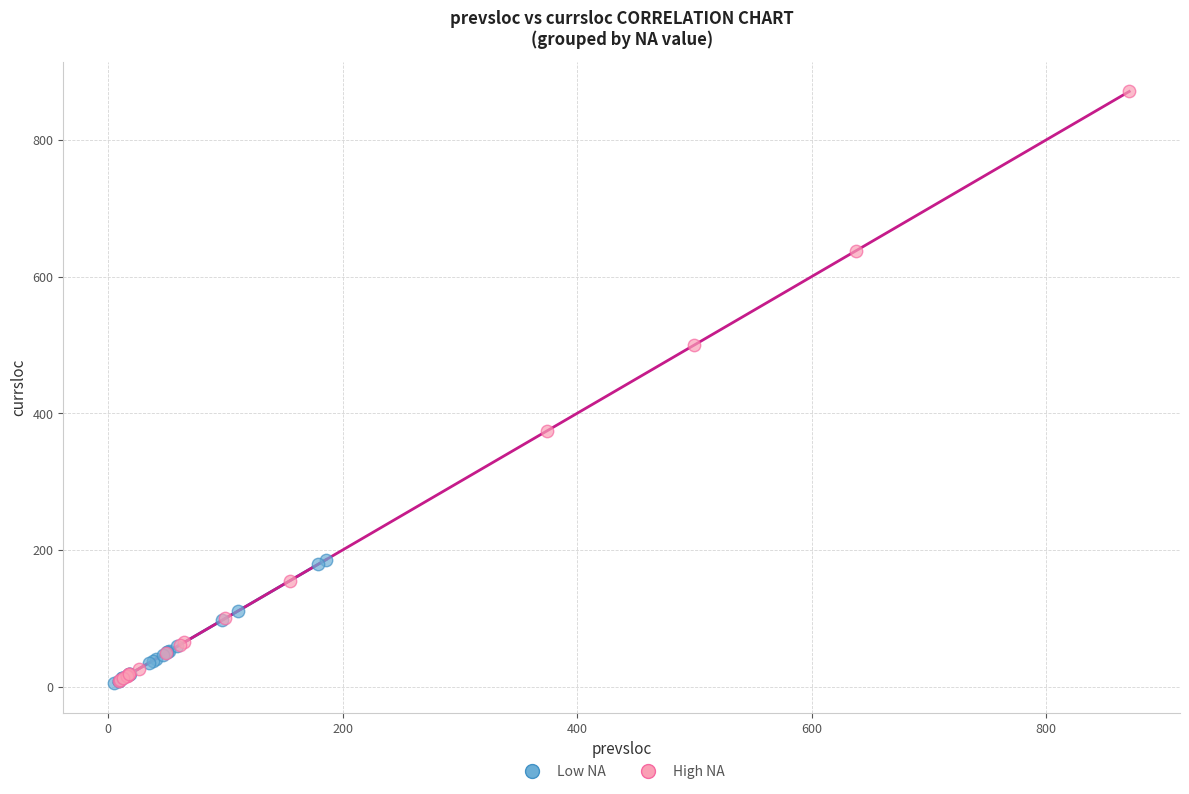

Which series reaches the maximum Y coordinate?

High NA